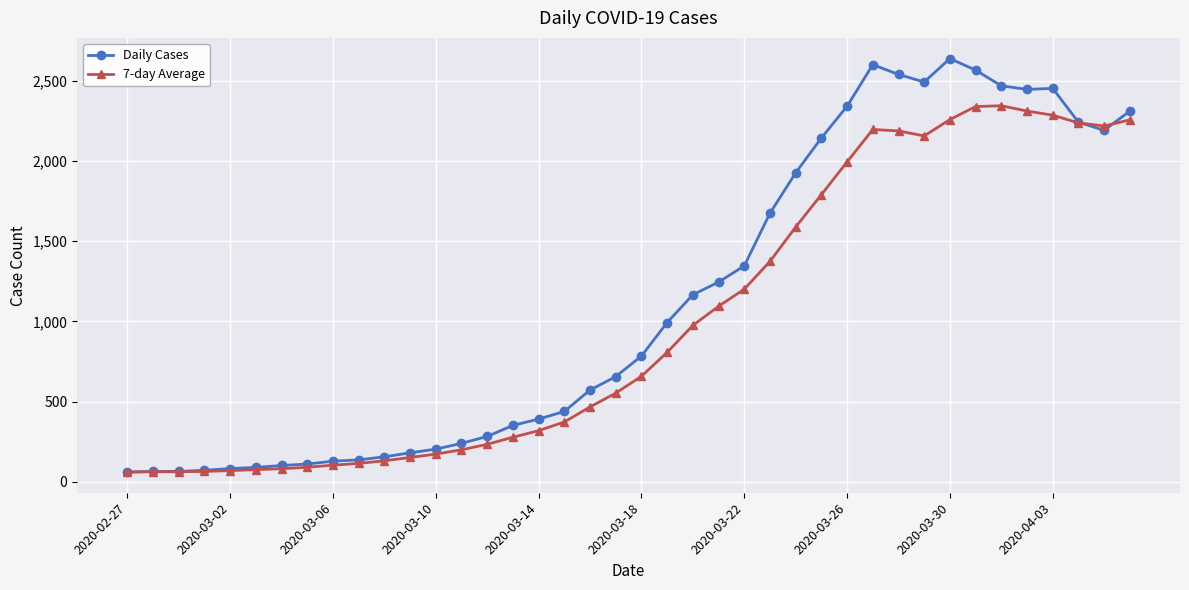

What is the value of the 7-day Average point at the 8th from the left?

91